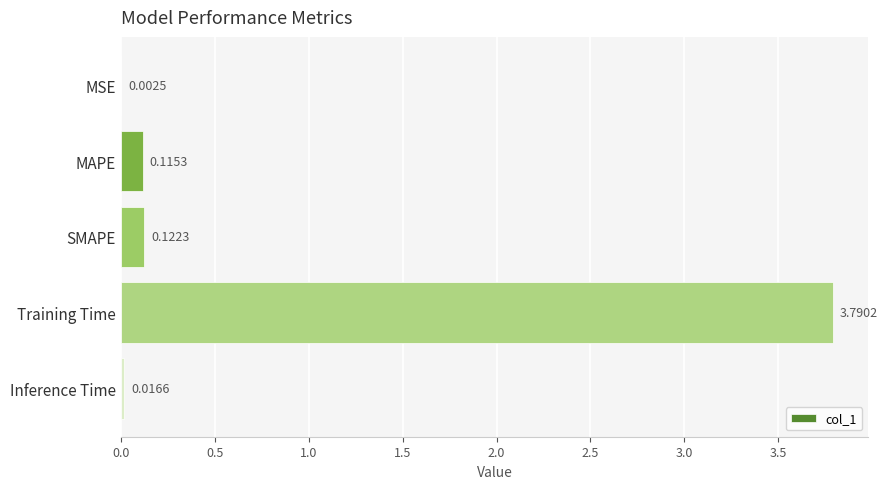

At which category does the chart reach its peak across all series?

Training Time